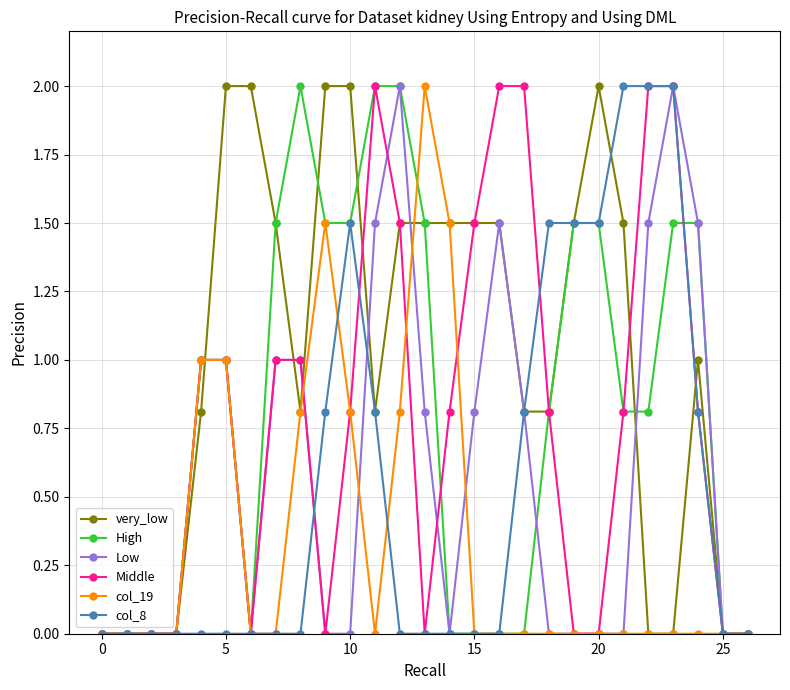

What is the value of the Middle point at the 19th from the left?

0.8